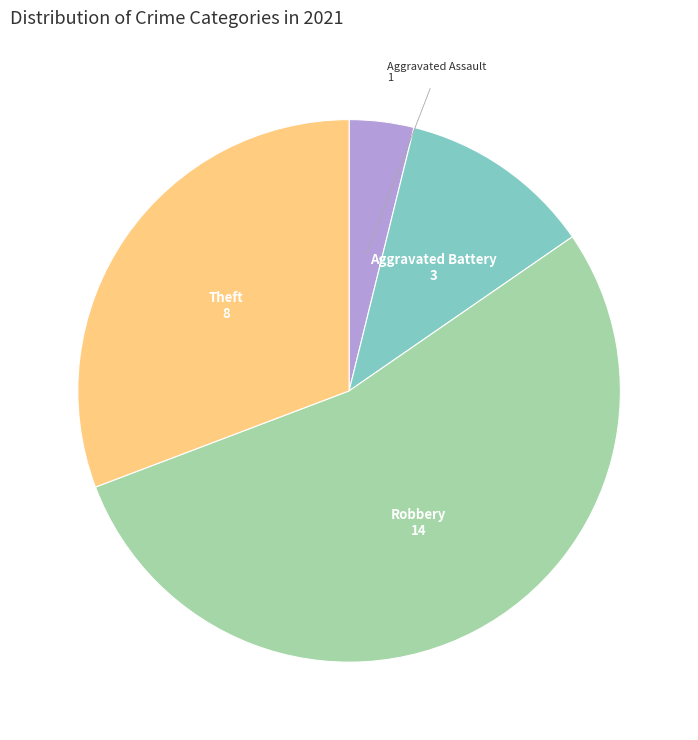

Is there any slice that represents more than half of the pie?

Yes